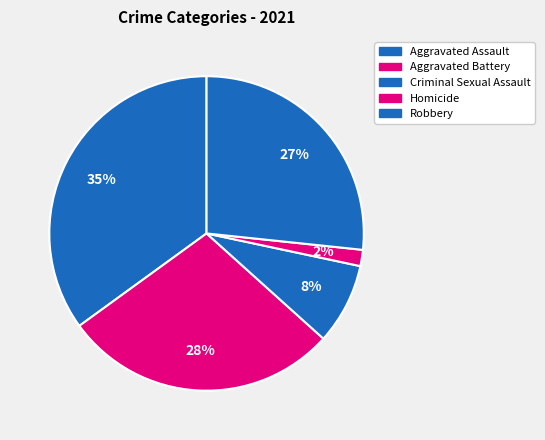

Which category has the biggest portion of the pie?

Aggravated Assault